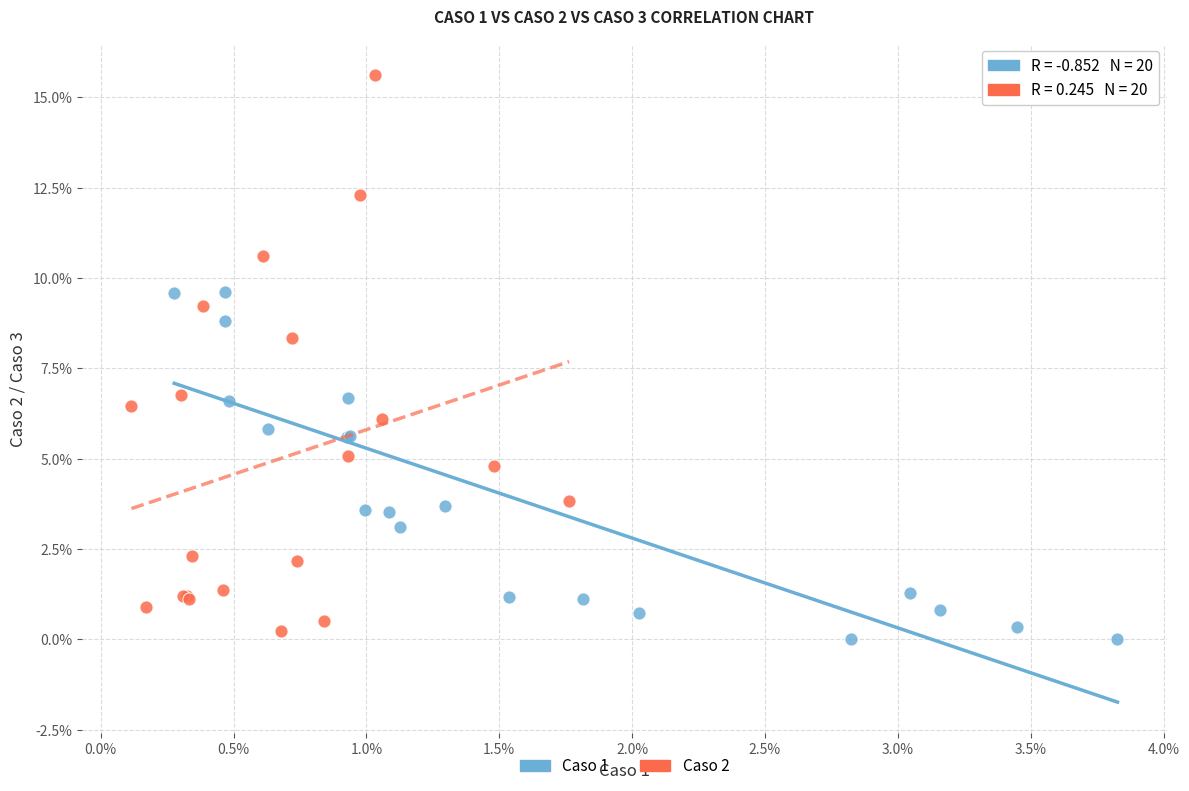

Which series contains the highest Y value?

Caso 2